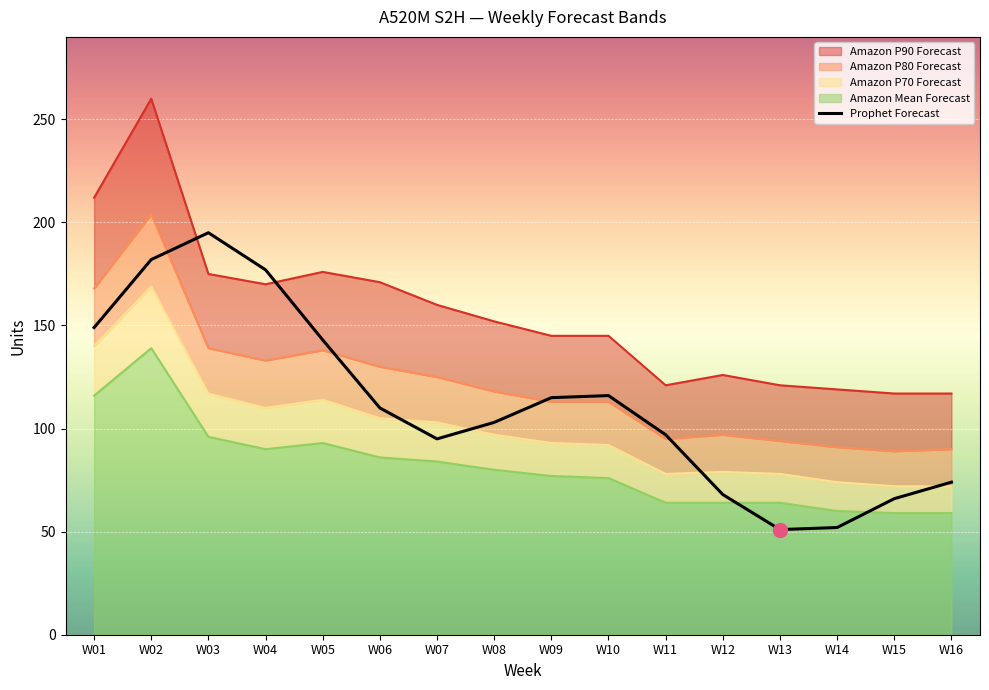

How many interior local valleys (lower than both neighbors) does the data have?

2